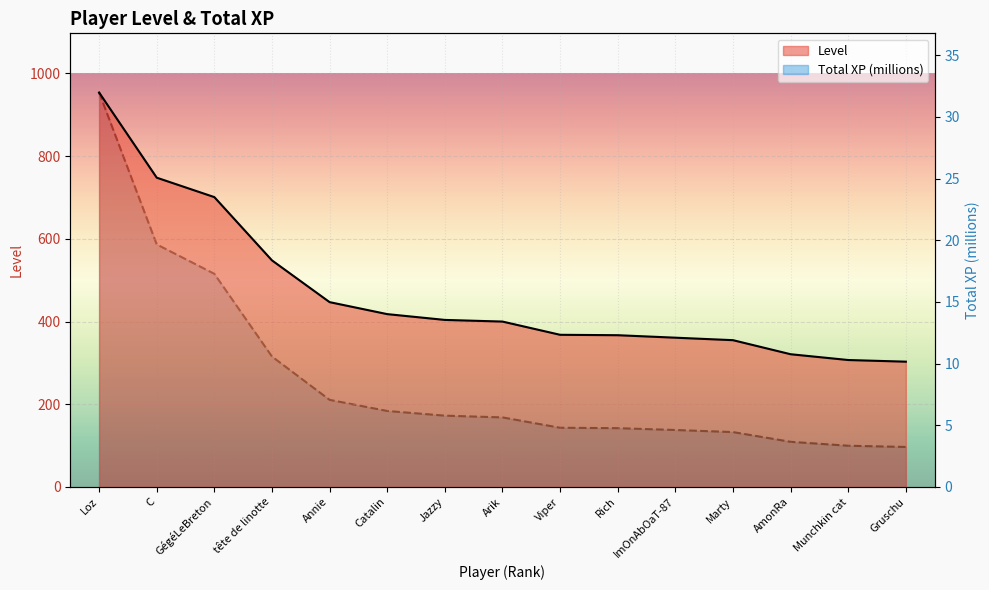

Which series has the largest total across all categories?

Level